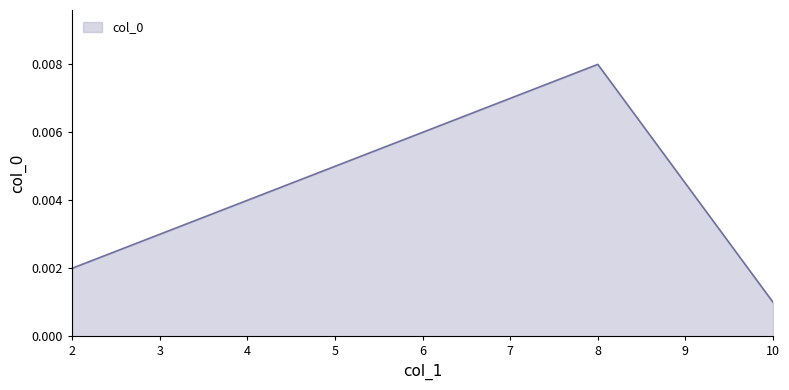

How many lines are shown in the chart?

1